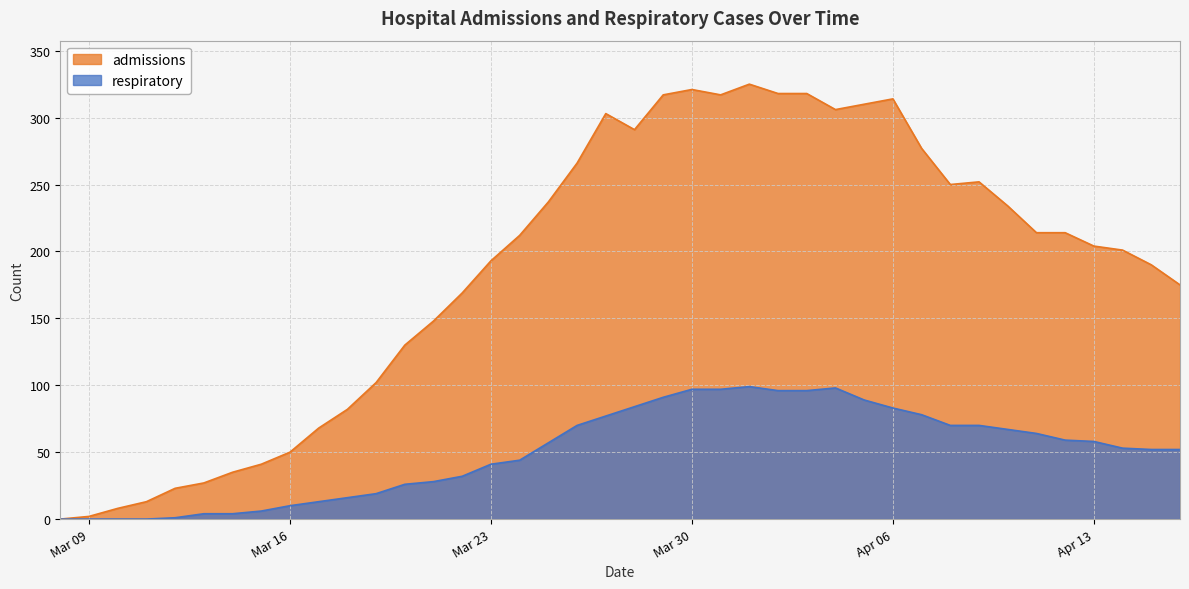

Reading left to right, transcribe all the data shown in this chart.

admissions: 0	2	8	13	23	27	35	41	50	68	82	102	130	148	169	193	212	237	266	303	291	317	321	317	325	318	318	306	310	314	277	250	252	234	214	214	204	201	190	175
respiratory: 0	0	0	0	1	4	4	6	10	13	16	19	26	28	32	41	44	57	70	77	84	91	97	97	99	96	96	98	89	83	78	70	70	67	64	59	58	53	52	52